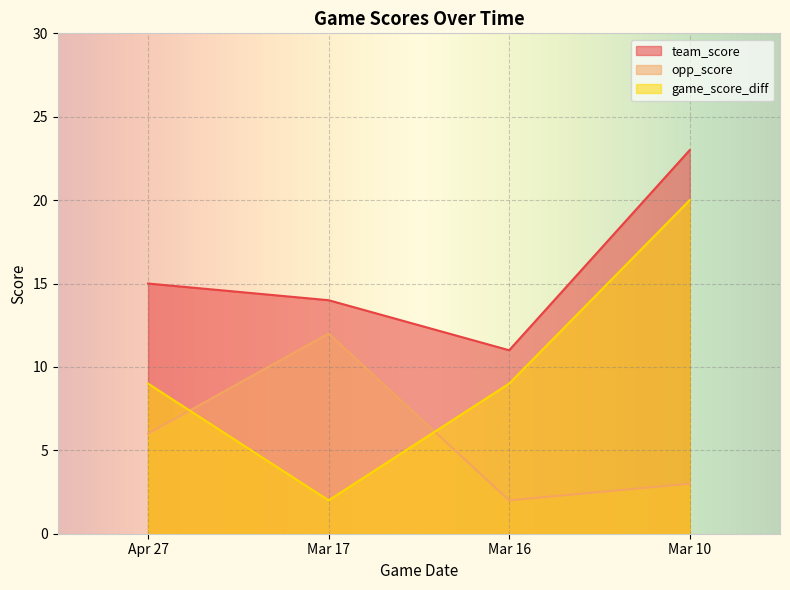

Which series changed the most between Apr 27 and Mar 17?

game_score_diff